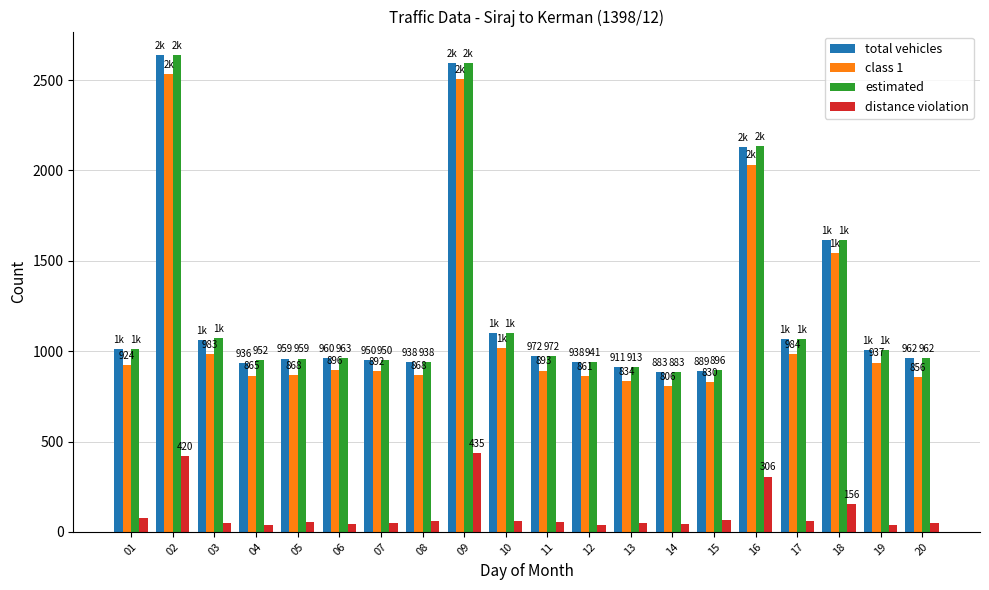

At how many categories does at least one series exceed 142?

20